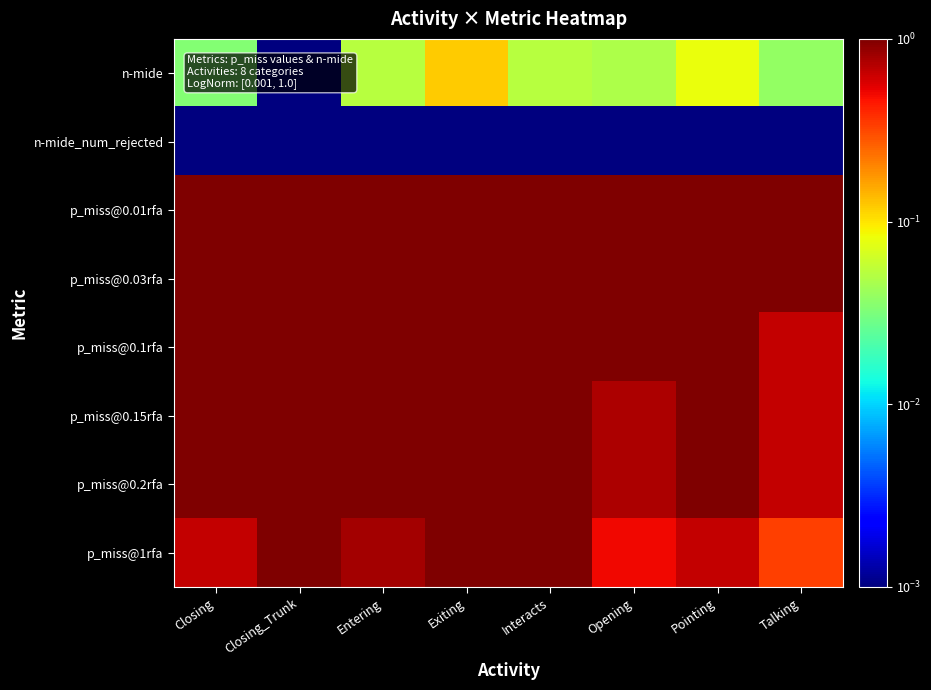

Which series has the largest total across all categories?

p_miss@0.01rfa